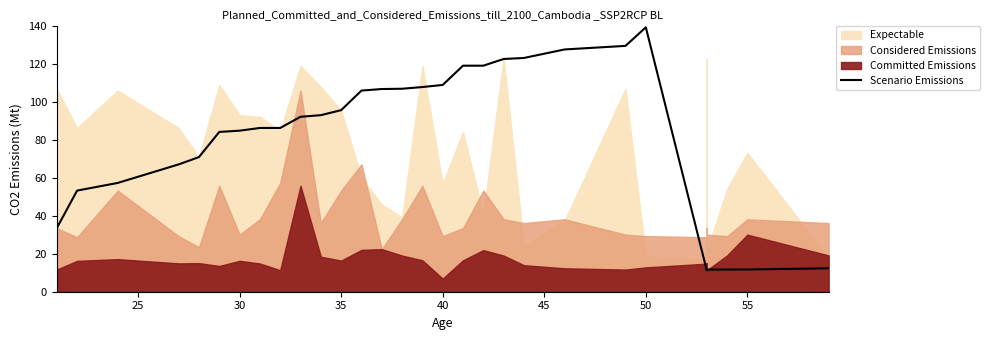

What is the maximum value shown in the chart?

139.5